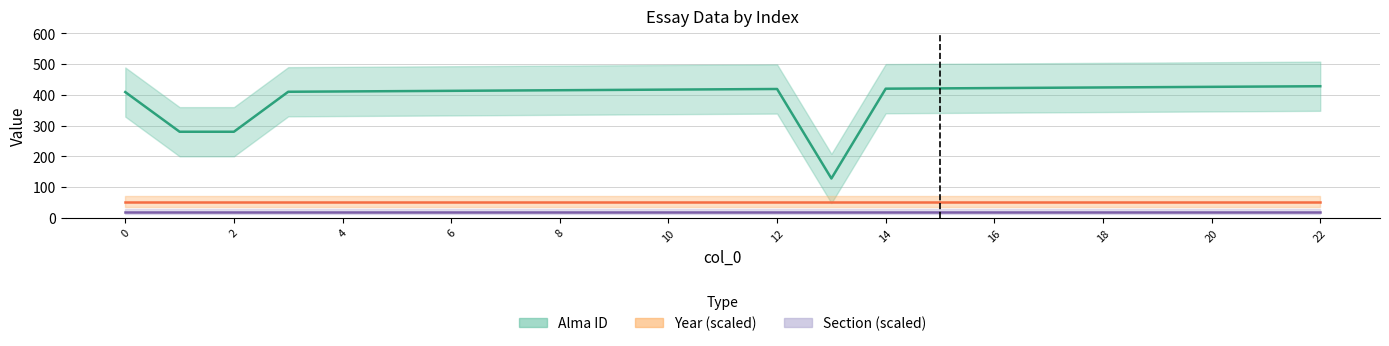

What is the sum of the Year (scaled) values at 16 and 10?

100